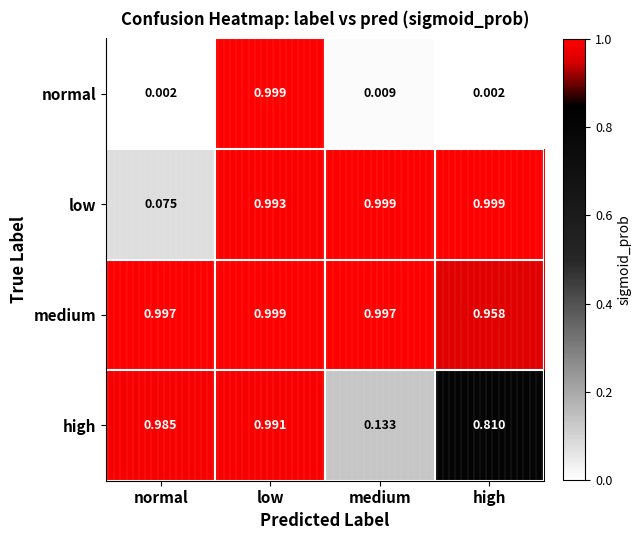

Which series changed the most between normal and medium?

low